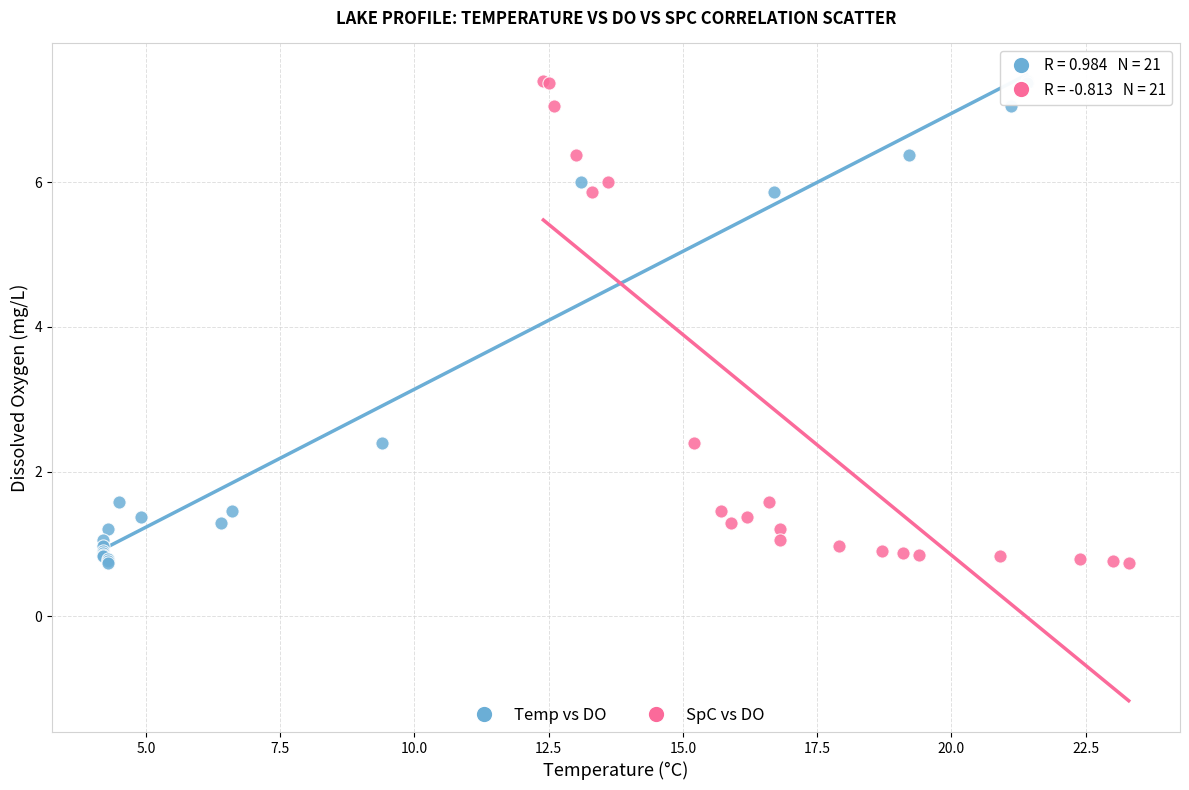

What are all the series names shown in the legend?

Temp vs DO, SpC vs DO